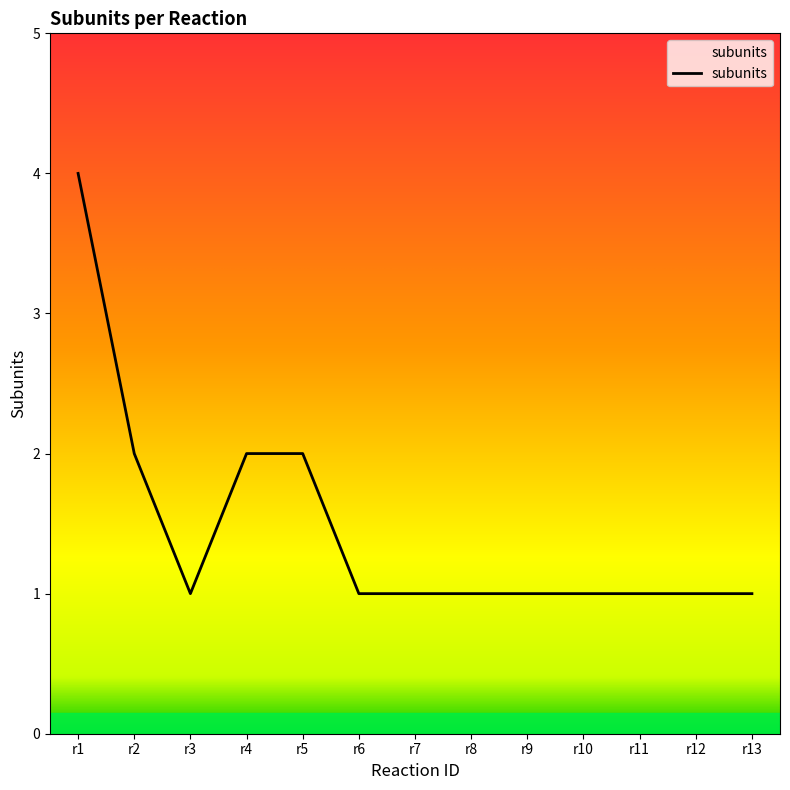

The value at r1 is 4. True or false?

True